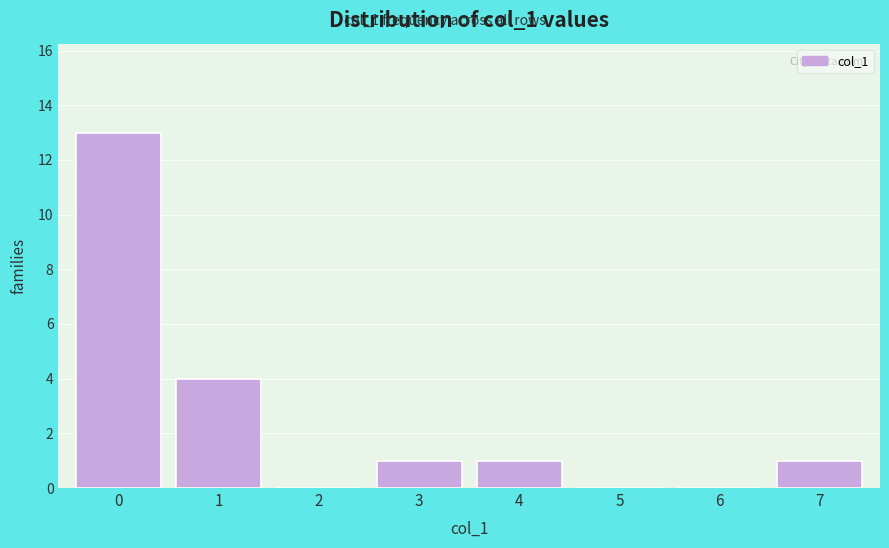

Reading left to right, transcribe this chart: for each bar, give the range it covers on the x-axis and its height. The values are not printed on the chart, so give them approximately, as read against the axis.

-0.5 to 0.5: 13
0.5 to 1.5: 4
1.5 to 2.5: 0
2.5 to 3.5: 1
3.5 to 4.5: 1
4.5 to 5.5: 0
5.5 to 6.5: 0
6.5 to 7.5: 1